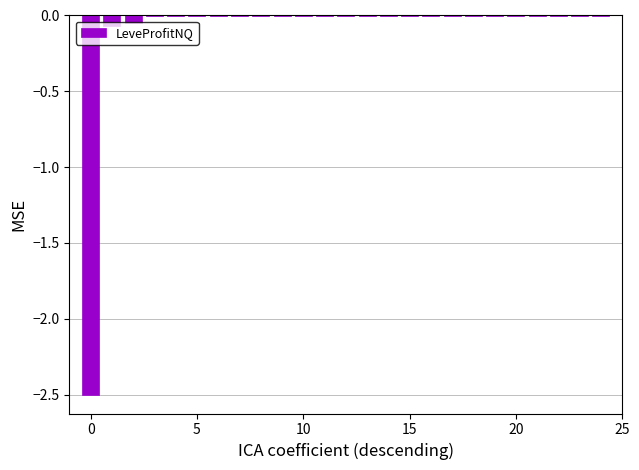

How many categories are shown in the chart?

25